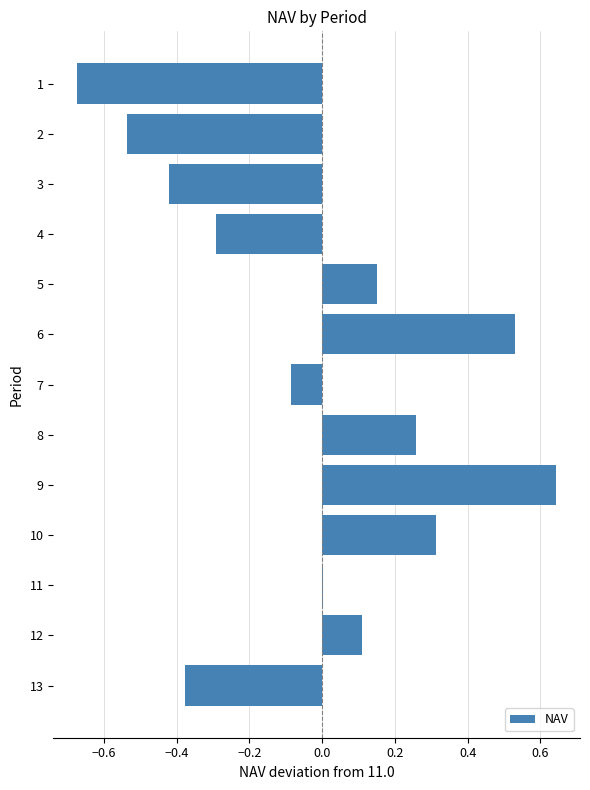

Which label corresponds to the largest value in the chart?

9